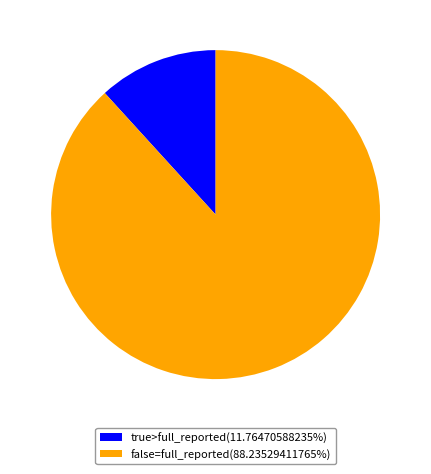

Is the sum of true>full_reported(11.76470588235%) and false=full_reported(88.23529411765%) greater than half?

Yes